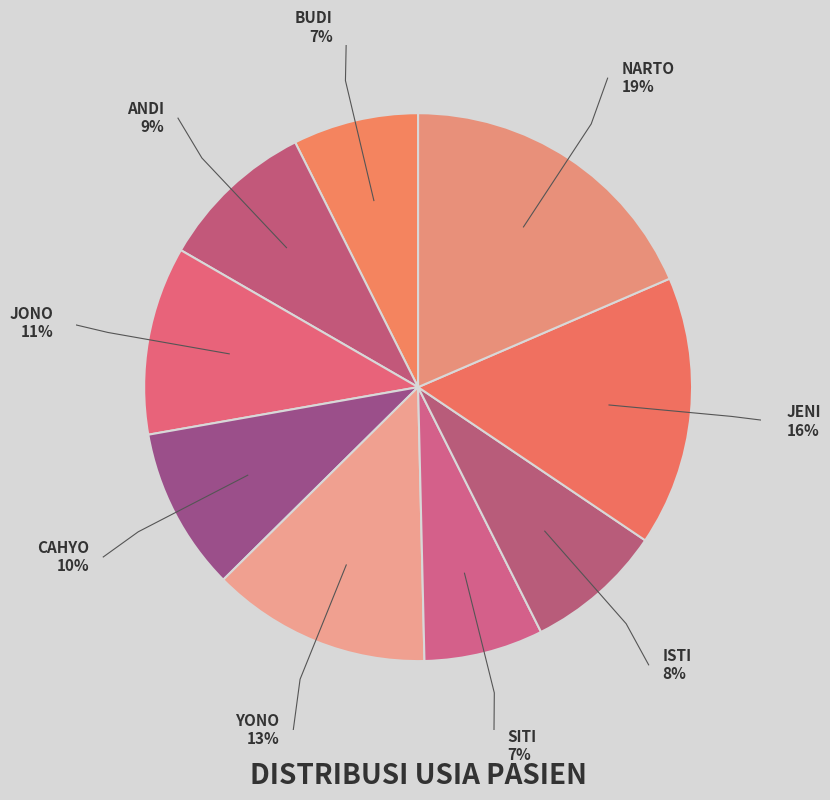

Count the number of slices in the pie.

9